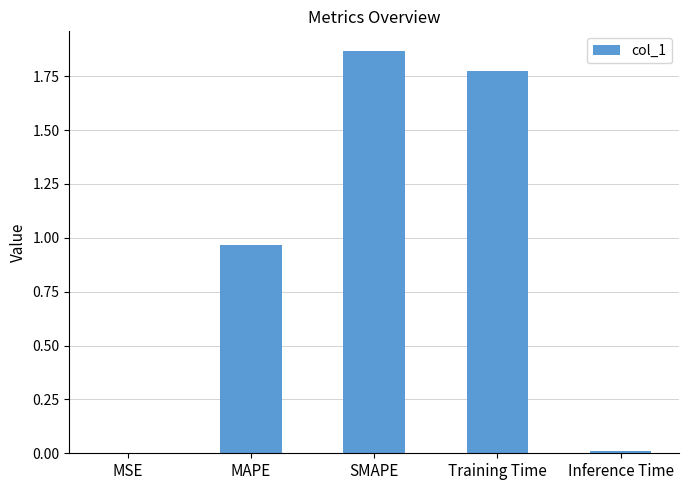

What is the sum of all values?

4.6